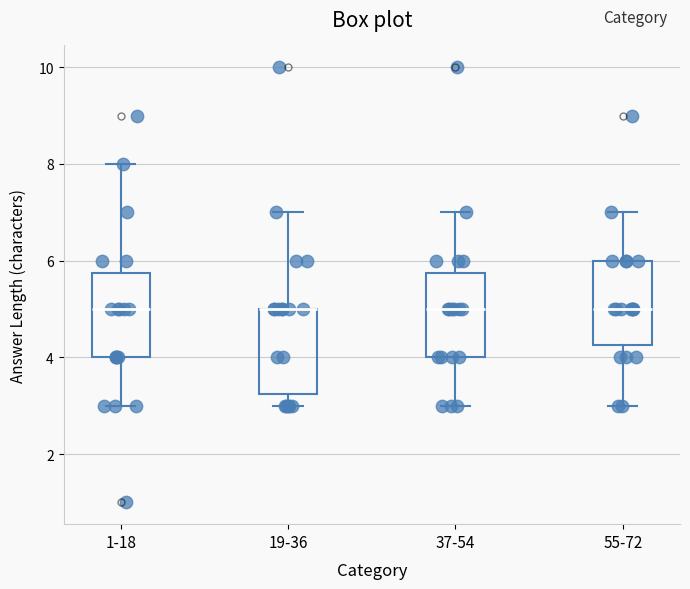

Reading left to right, read every box against the y-axis: the position of its median line, the range the box covers, and the ends of its whiskers. The values are not printed on the chart, so give them approximately, as read against the axis.

1-18: median 5.0, box 4.0 to 5.8, whiskers 3.0 to 8.0
19-36: median 5.0 (drawn on the box's upper edge), box 3.2 to 5.0, whiskers 3.0 to 7.0
37-54: median 5.0, box 4.0 to 5.8, whiskers 3.0 to 7.0
55-72: median 5.0, box 4.2 to 6.0, whiskers 3.0 to 7.0